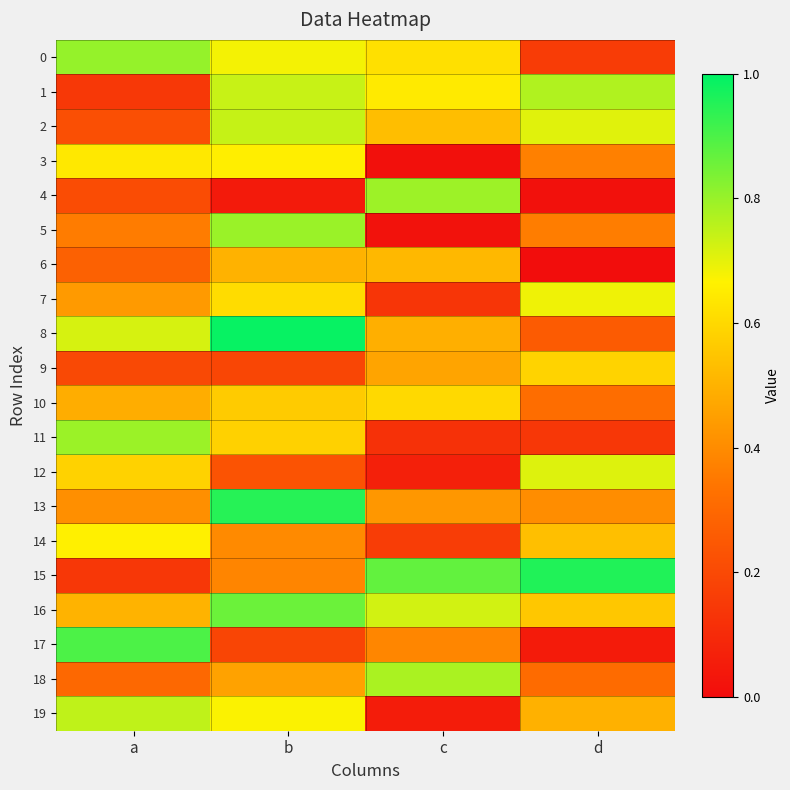

Which series has the largest total across all categories?

16